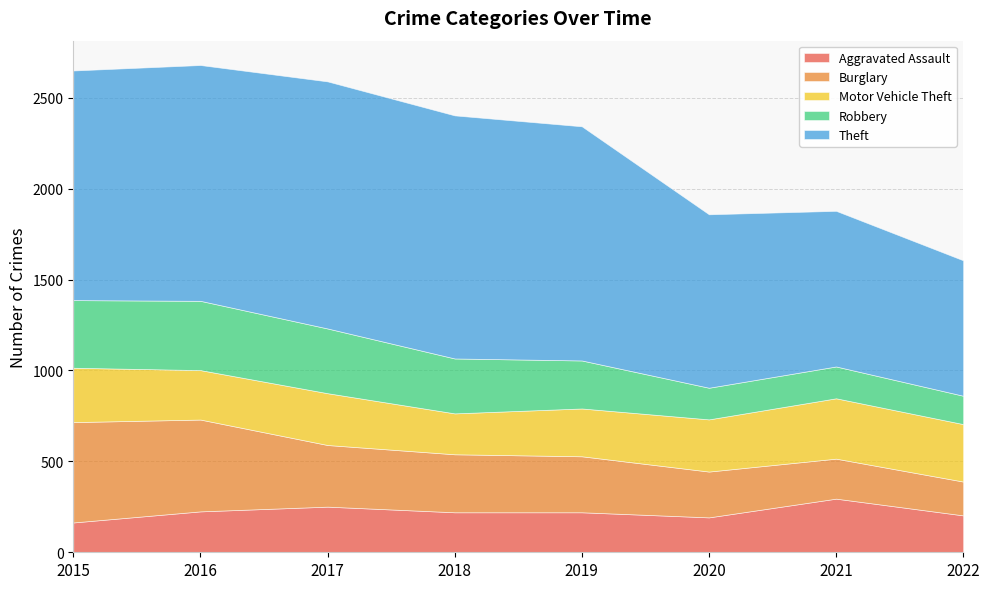

Is it true that Theft equals 1060 at 2022?

False